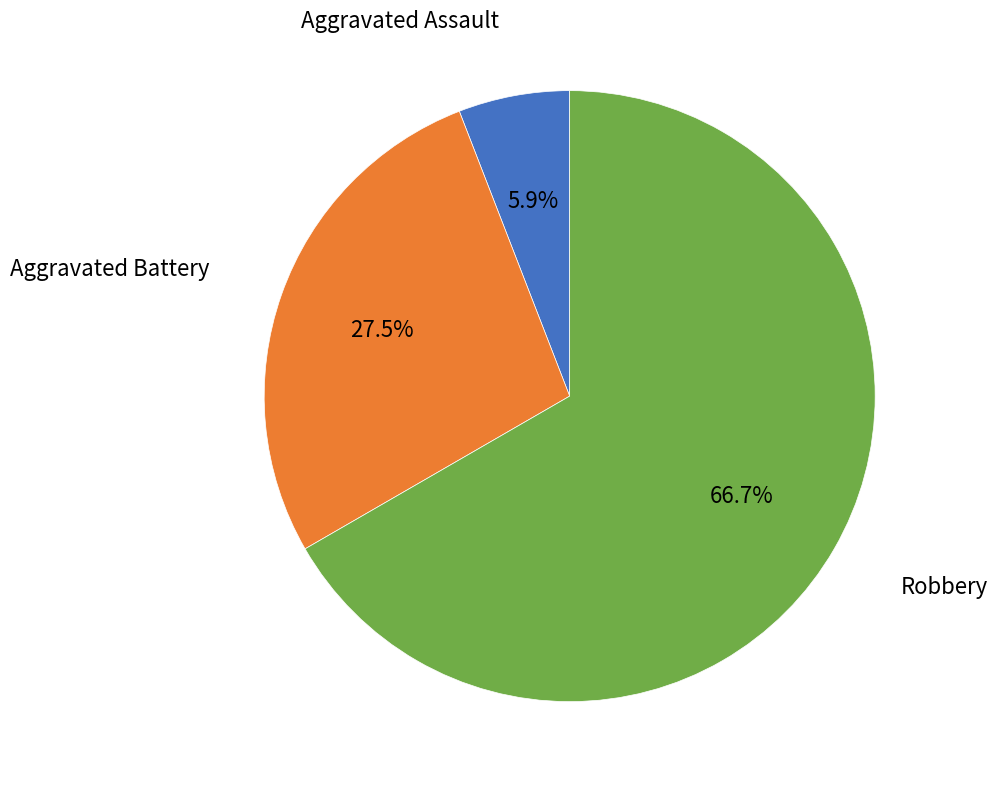

Does any single category account for the majority?

Yes